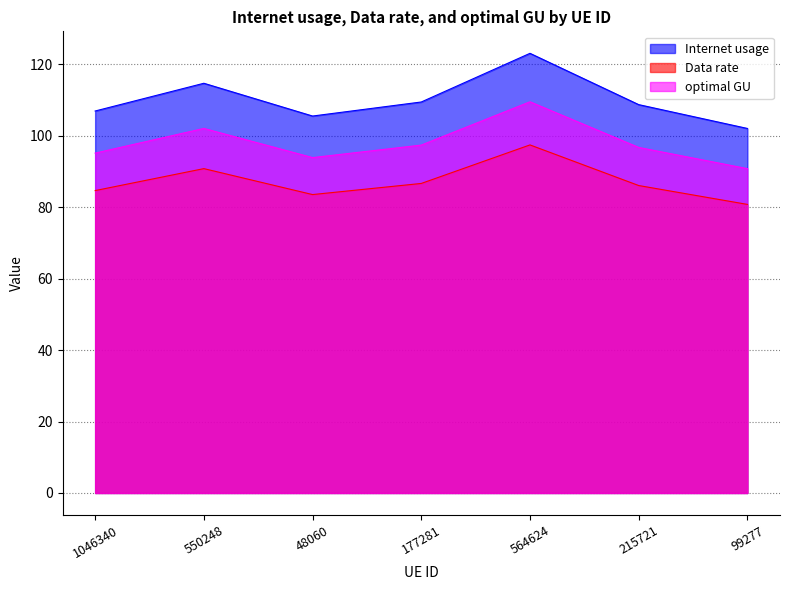

How many values in the optimal GU series exceed 96?

4